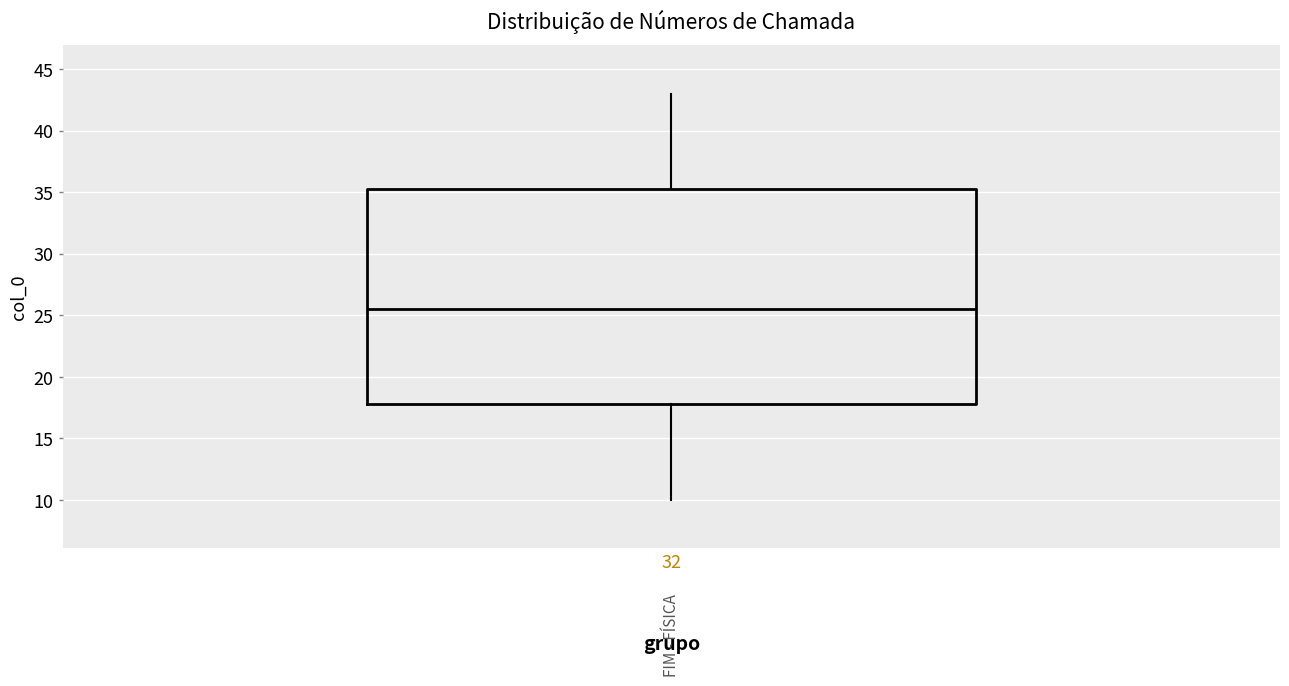

Transcribe this box plot: give where the median line is, the range the box spans, and where the two whiskers end, as read against the y-axis. The values are not printed on the chart, so give them approximately, as read against the axis.

median 25.5, box 18.0 to 35.5, whiskers 10.0 to 43.0